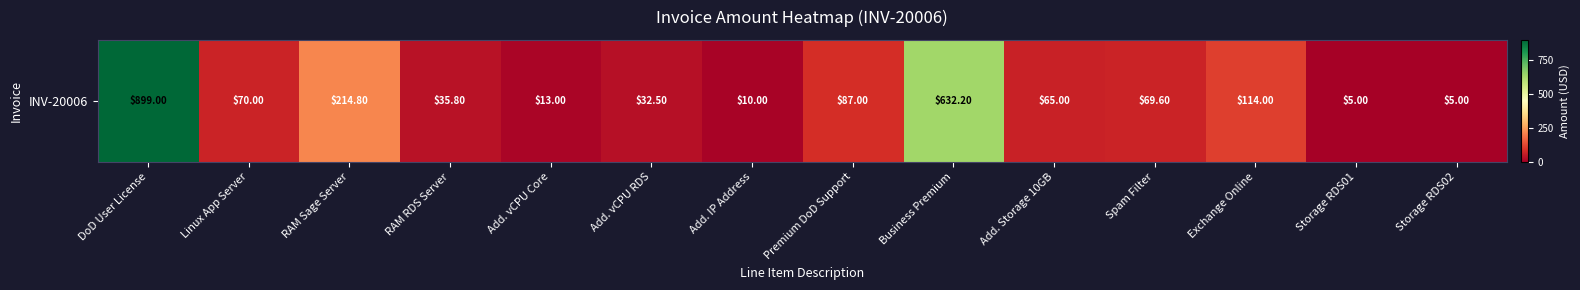

Which label corresponds to the smallest value in the chart?

Storage RDS01